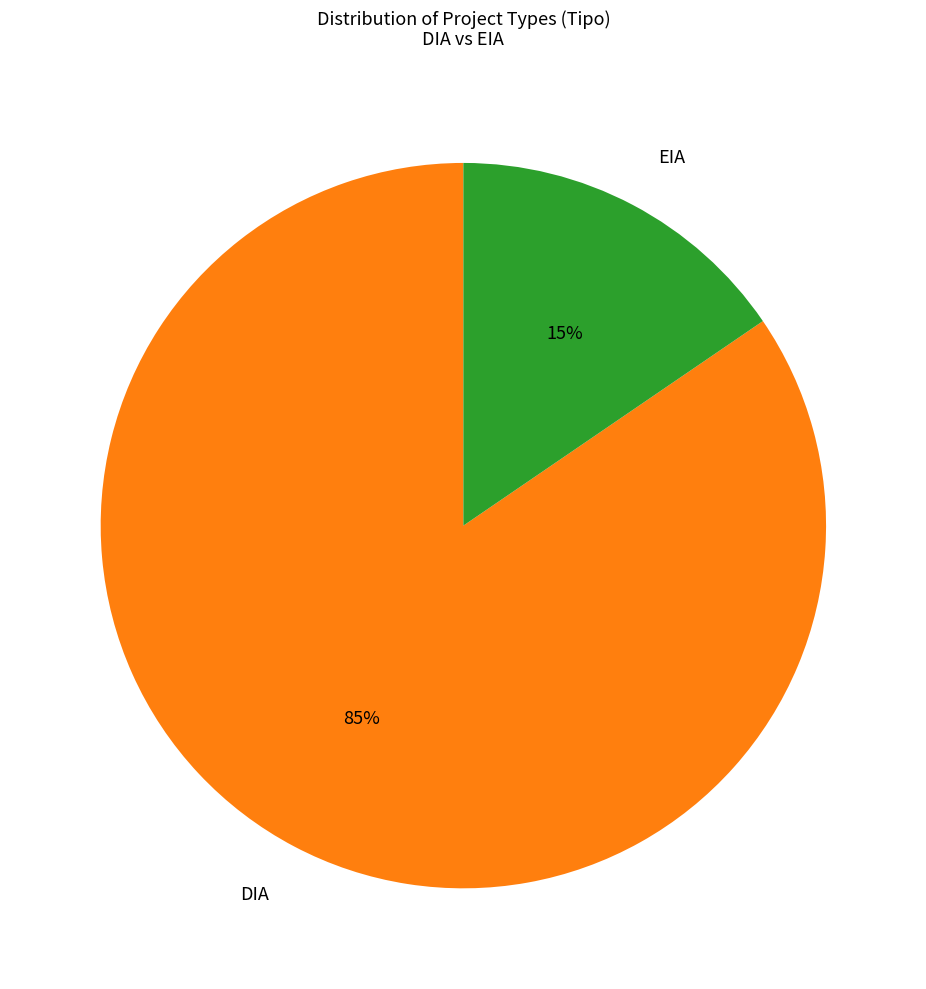

Between EIA and DIA, which is larger?

DIA